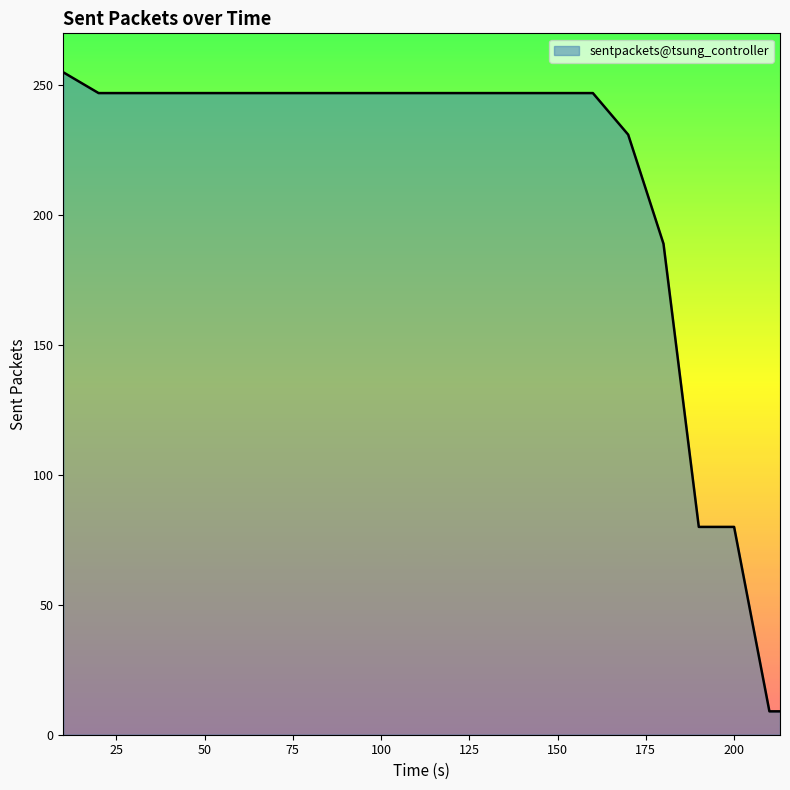

What is the average value?

207